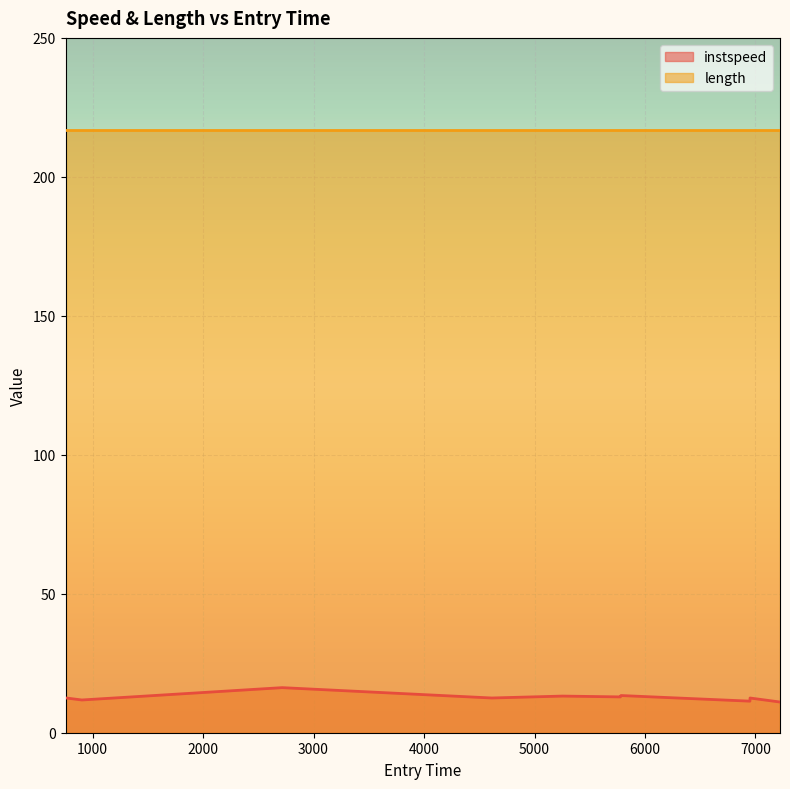

Which series has the largest total across all categories?

length